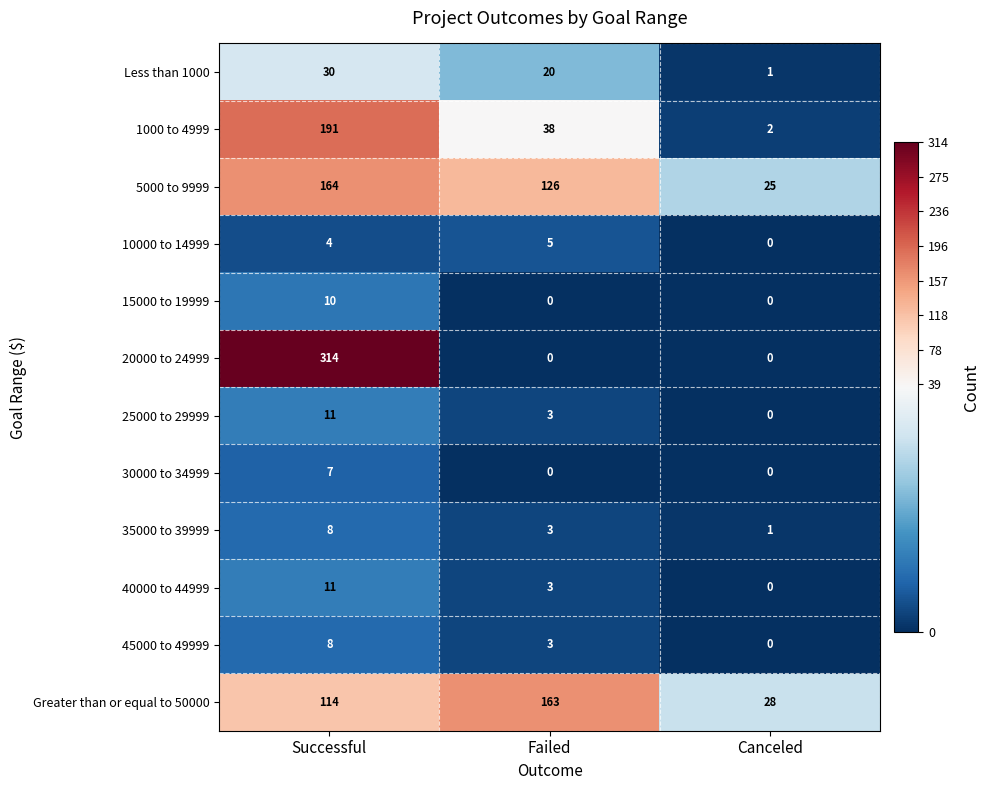

What is the difference between the 35000 to 39999 values at Successful and Canceled?

7